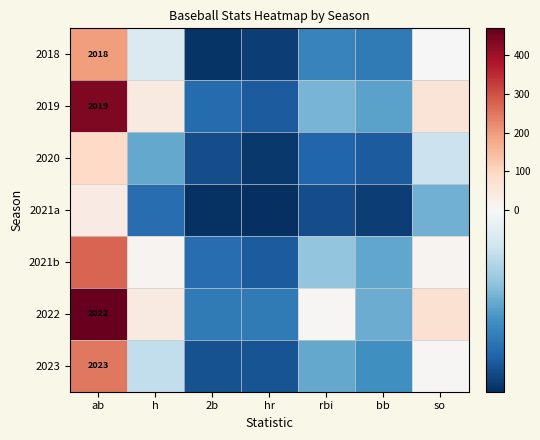

Is the value of 2023 at so greater than the value of 2021a at bb?

Yes